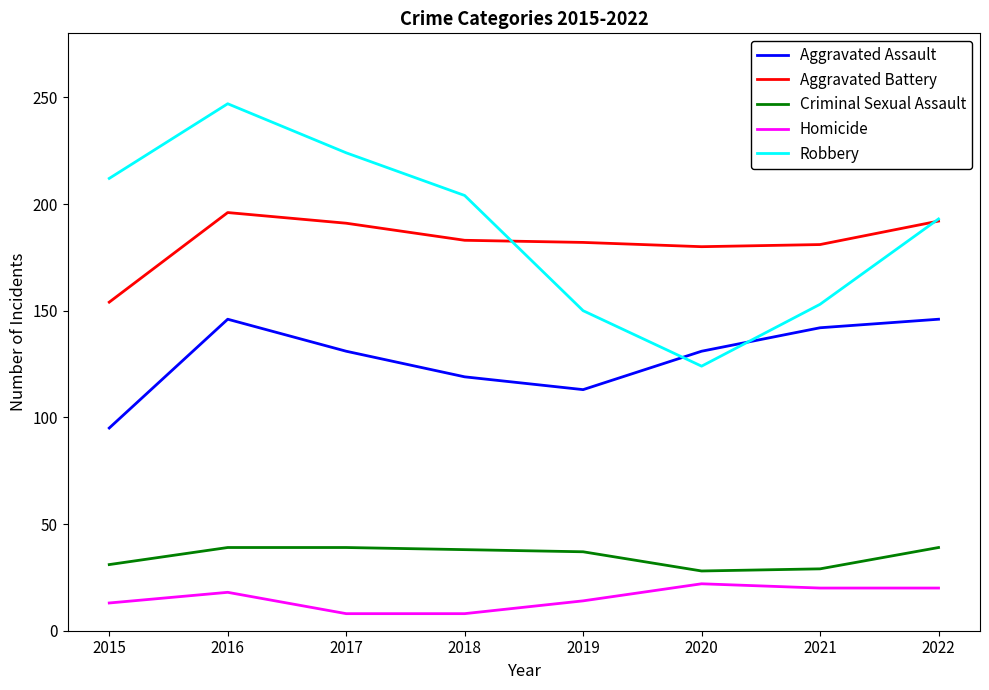

What is the spread (max minus min) of values at 2020?

158